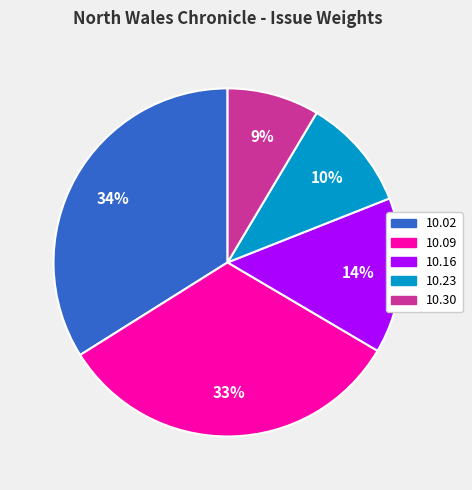

To the nearest percent, what is the average slice percentage?

20%